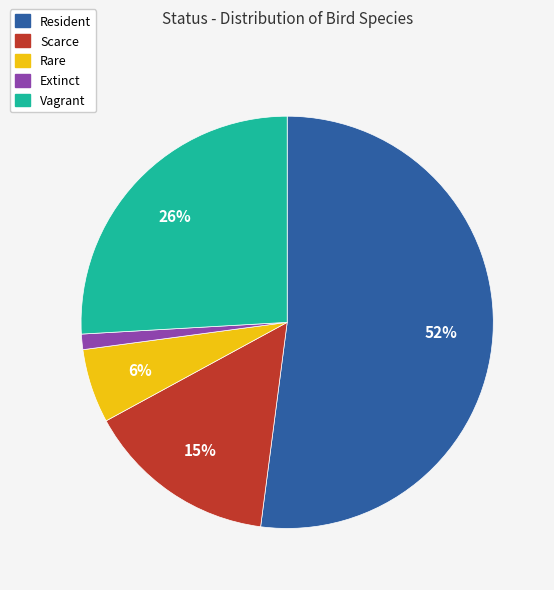

The Resident slice represents 52% of the pie. True or false?

True